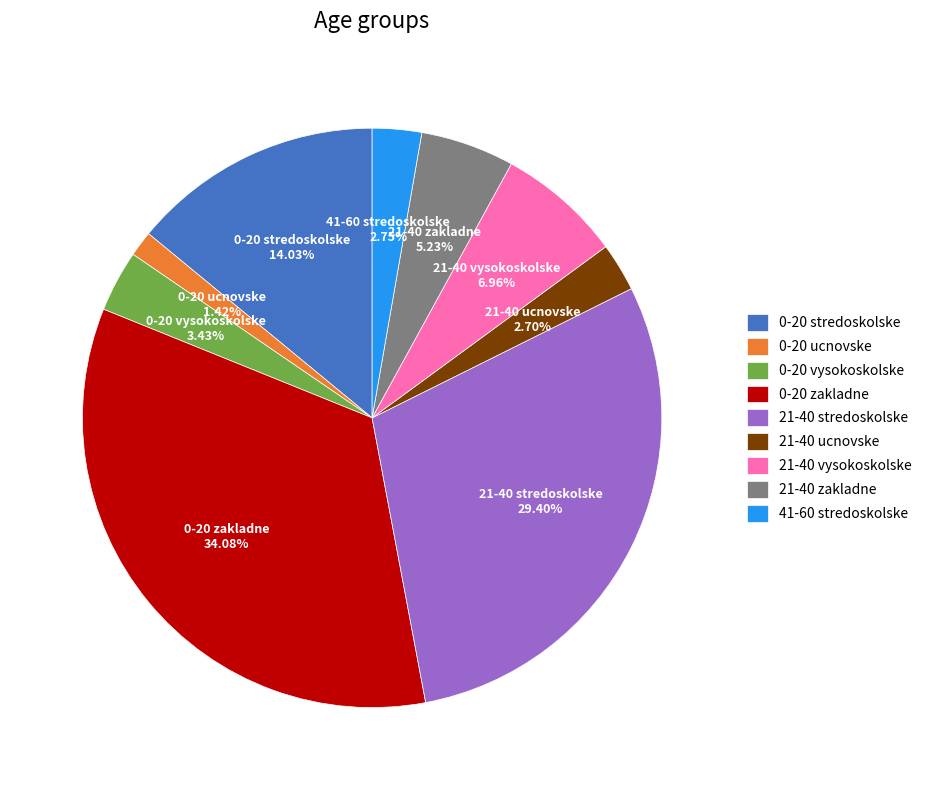

Is it true that 21-40 vysokoskolske is 1% of the pie?

False